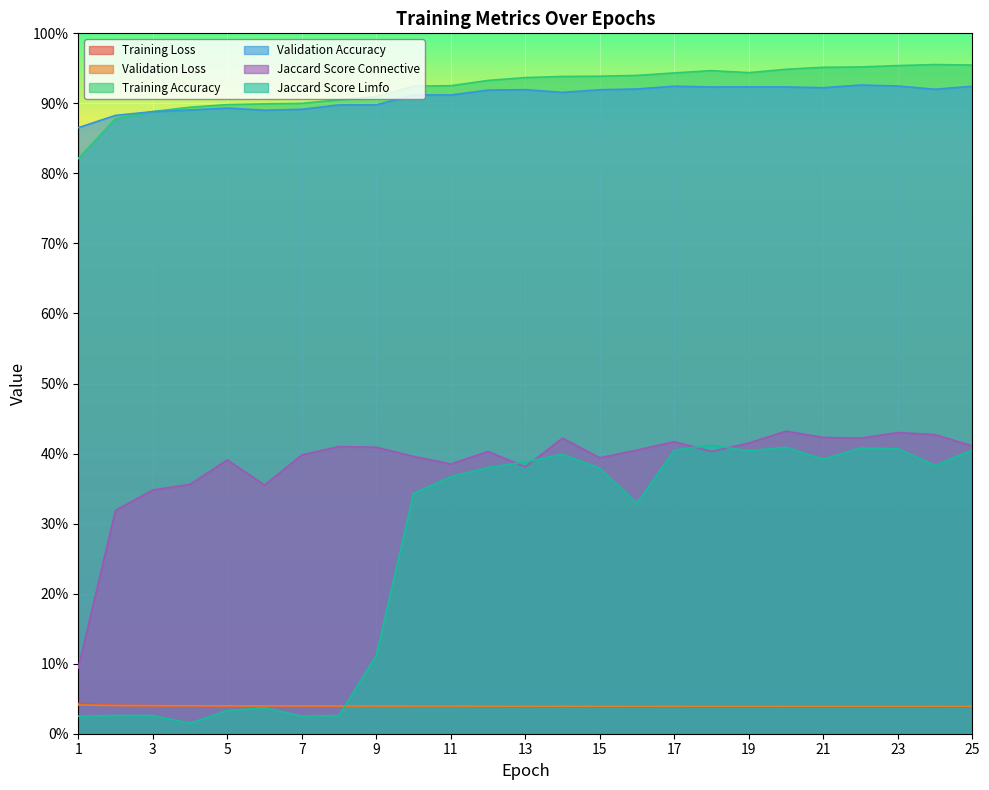

At how many categories does at least one series exceed 0?

25